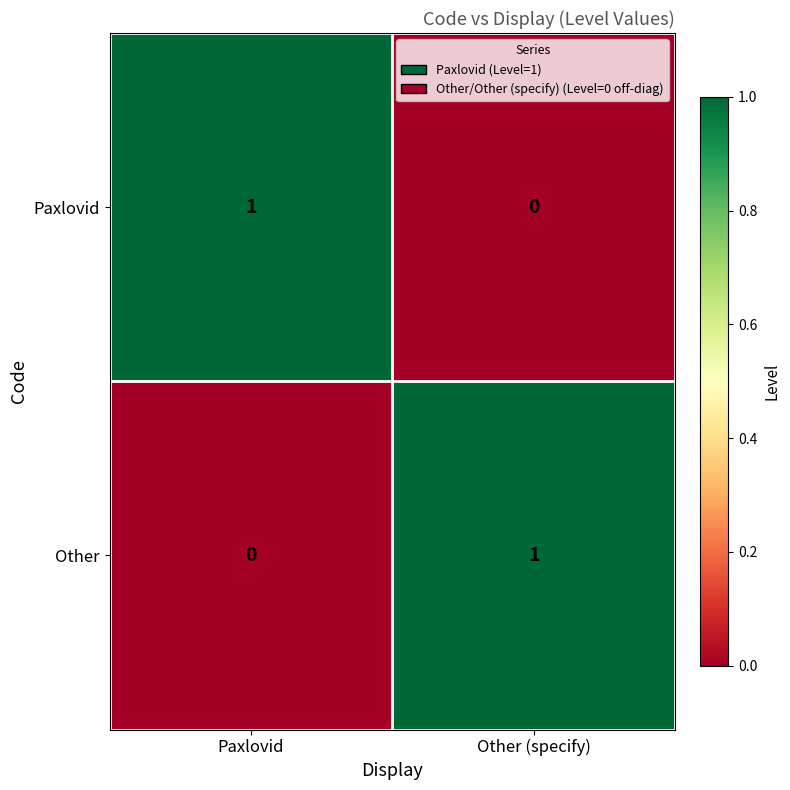

True or false: Paxlovid has a value of 1 at Paxlovid.

True